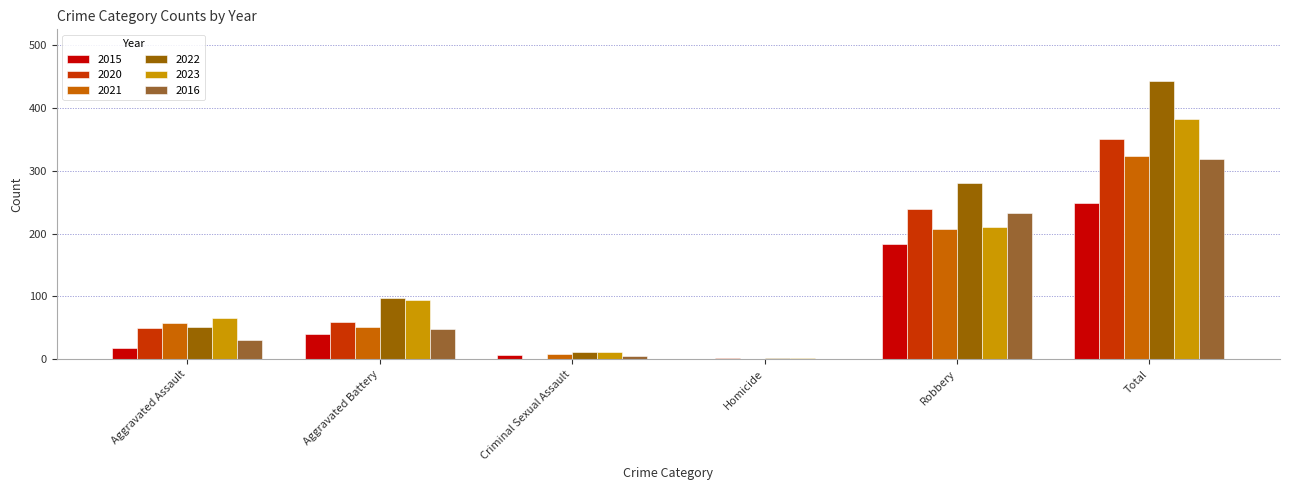

What are all the series names shown in the legend?

2015, 2020, 2021, 2022, 2023, 2016